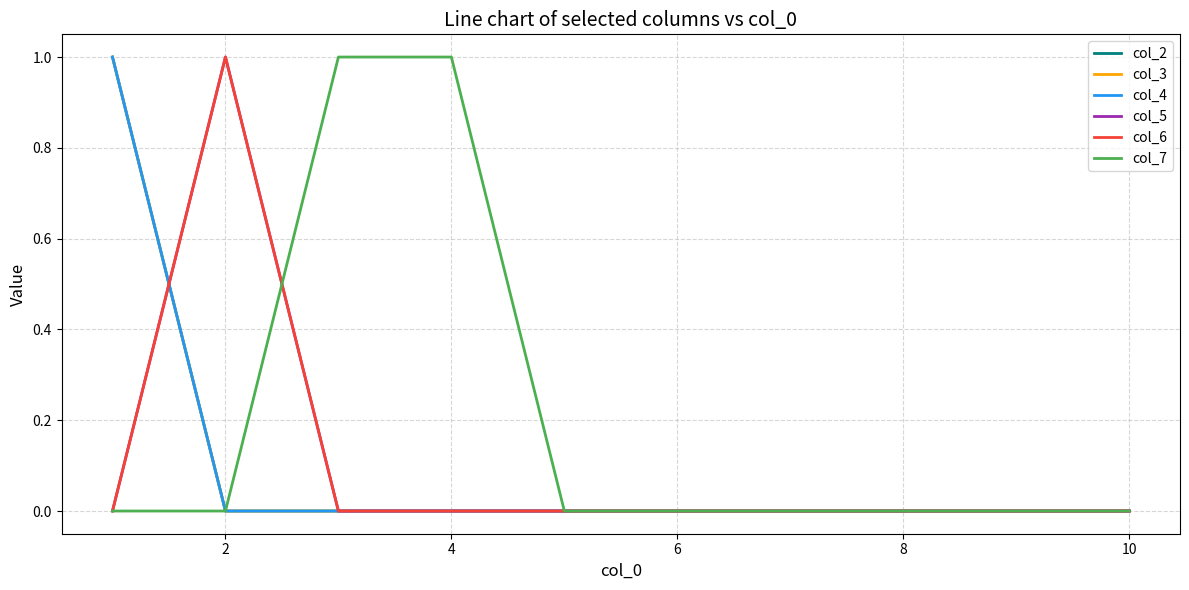

What is the difference between the maximum and second lowest values in the col_2 series?

1